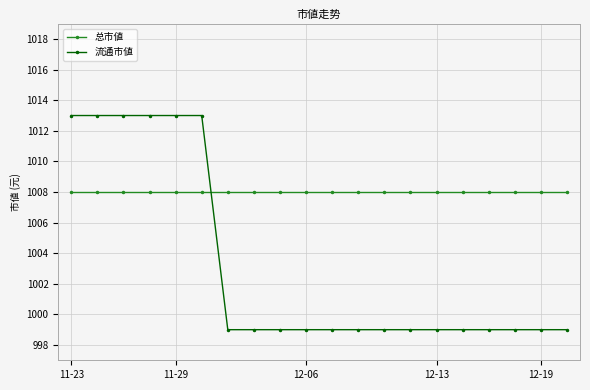

What is the sum of all 总市値 values?

20160